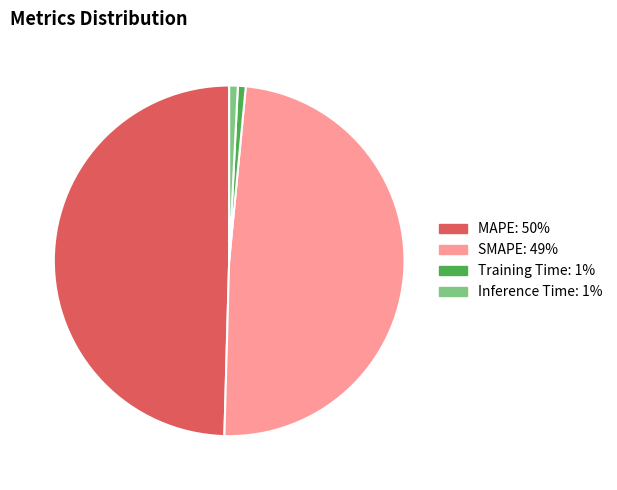

Which has a higher value, MAPE or Training Time?

MAPE